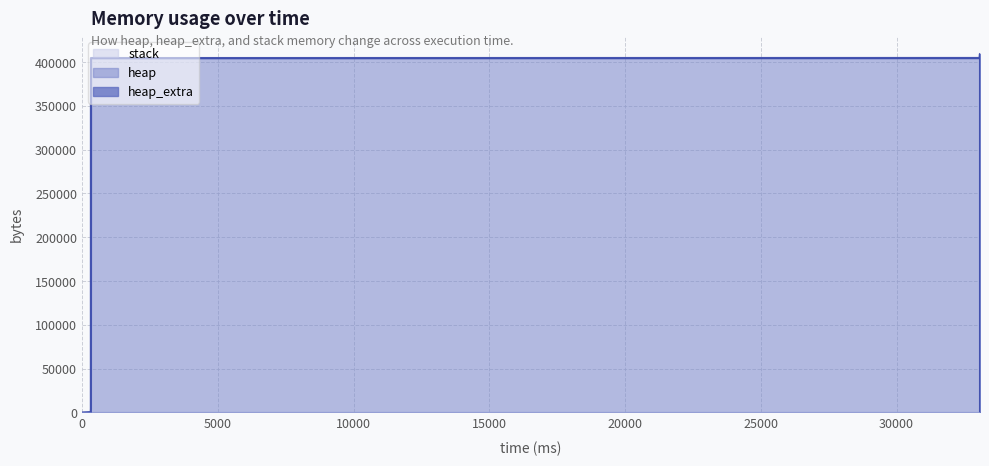

True or false: stack has more than 1 interior local peaks.

False